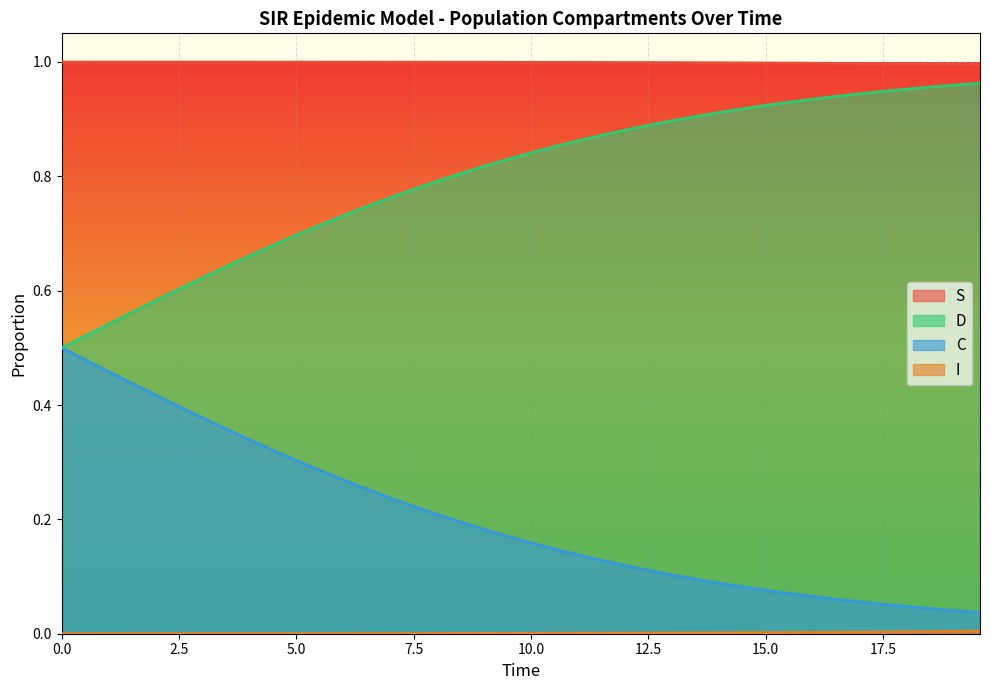

What is the minimum value for S?

1.0